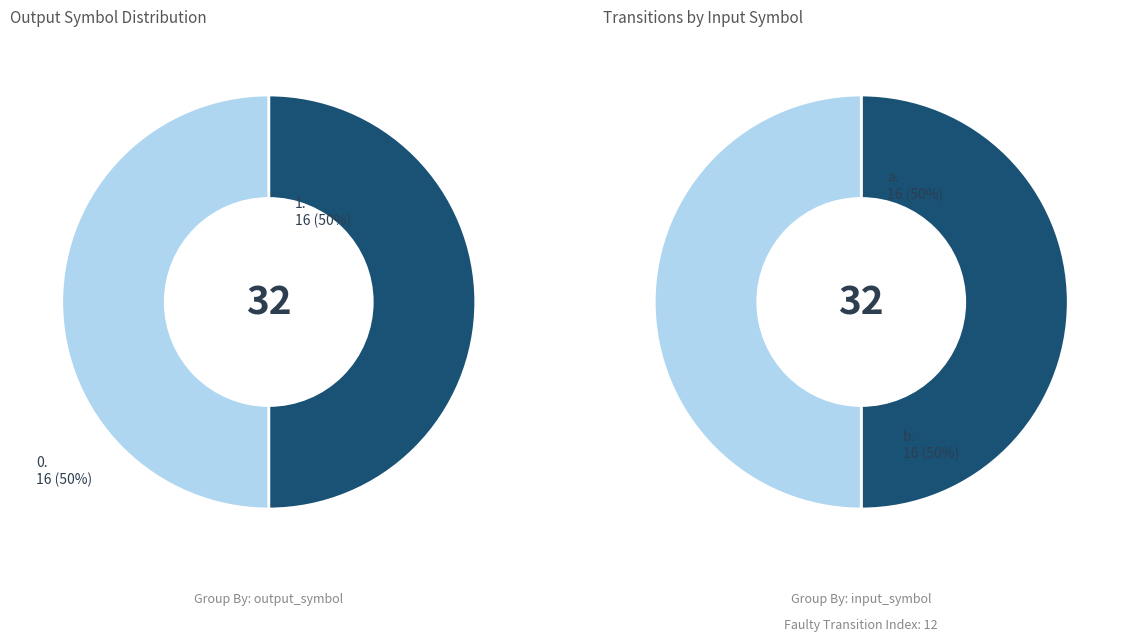

Is there a majority slice in this chart?

No